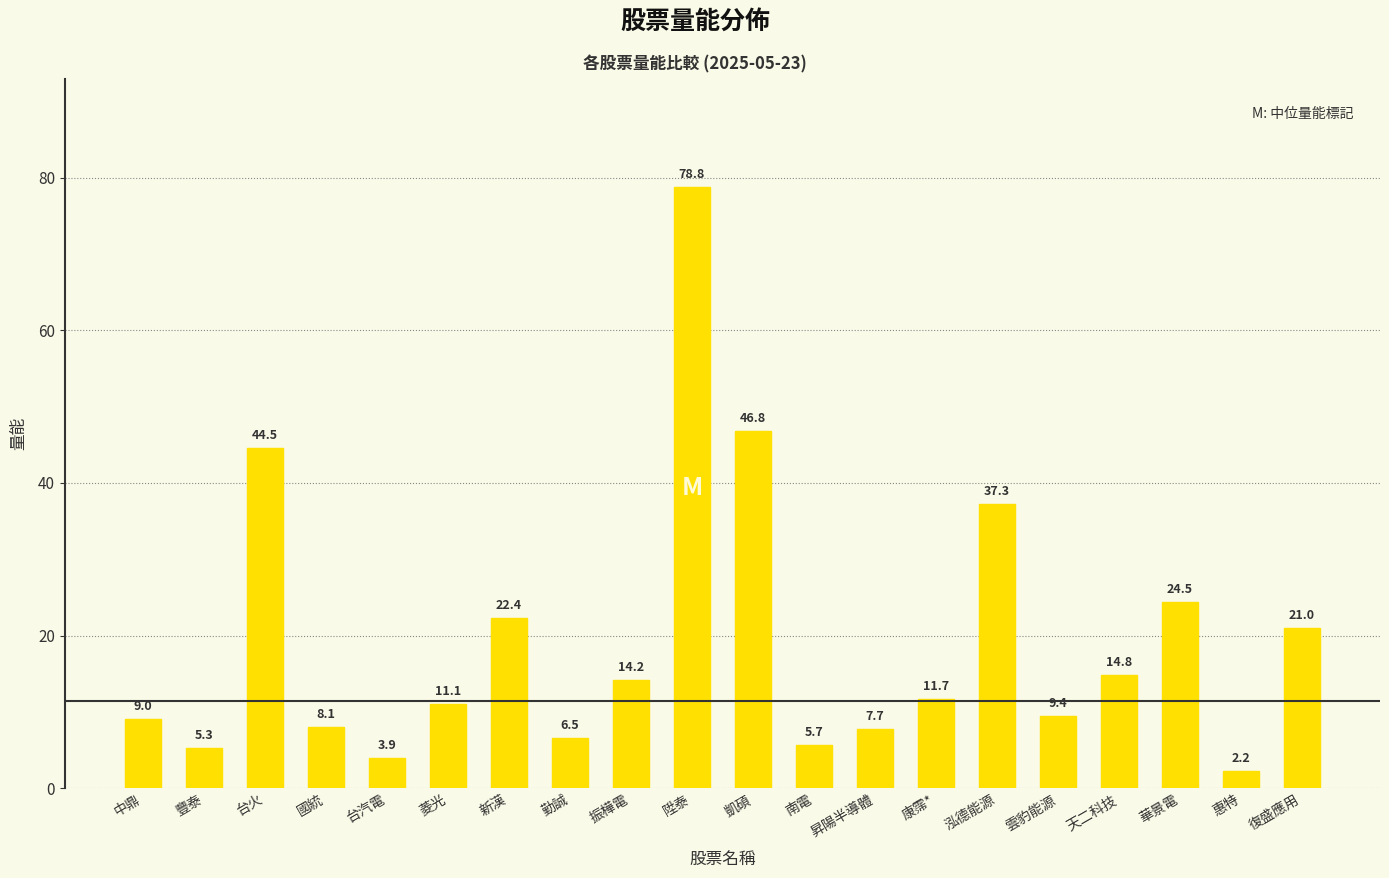

The chart shows a value of 5.3 at 豐泰. True or false?

True